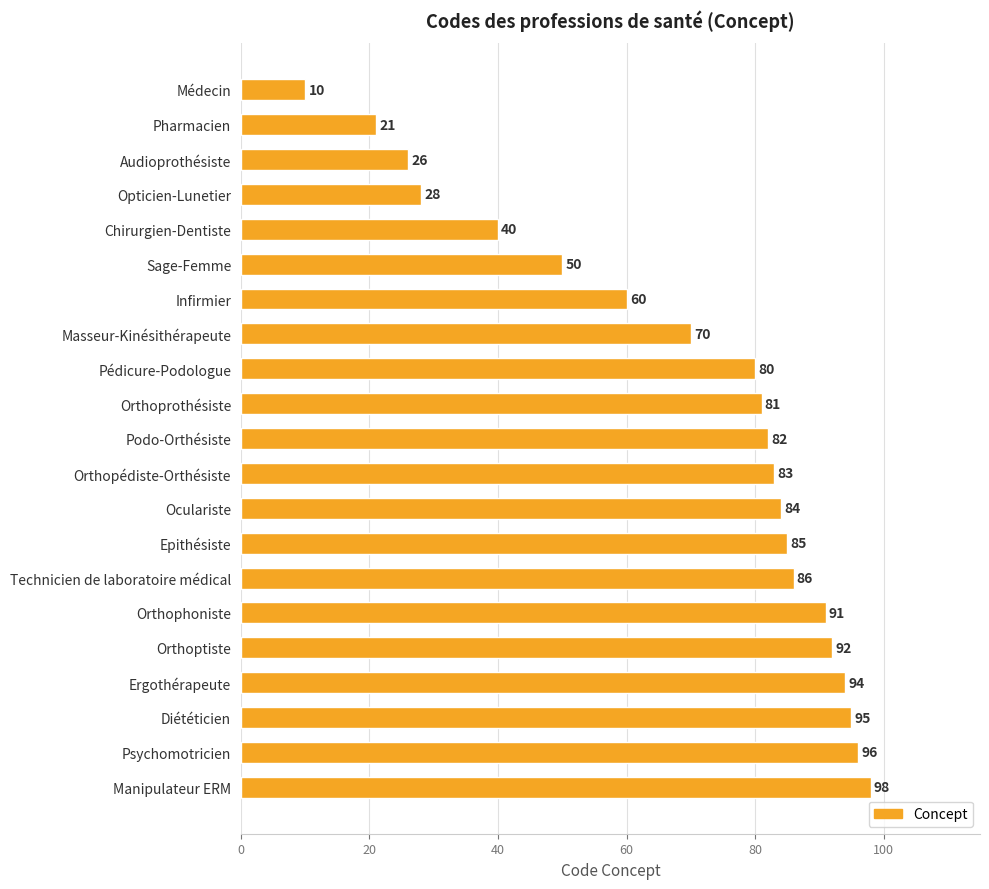

Reading top to bottom, what are all the values shown in this chart?

10	21	26	28	40	50	60	70	80	81	82	83	84	85	86	91	92	94	95	96	98